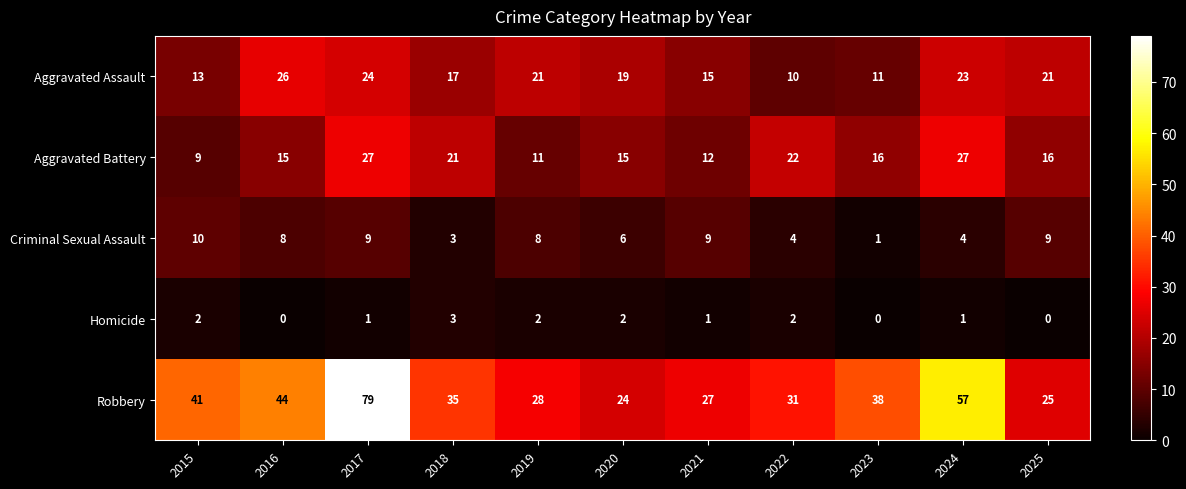

What is the spread (max minus min) of values at 2016?

44